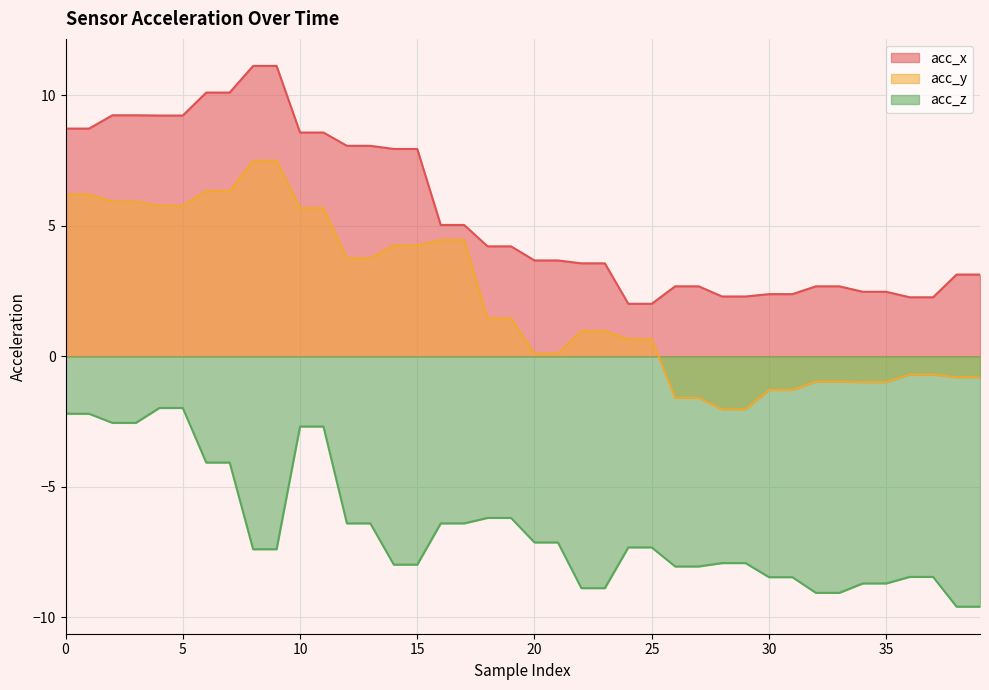

At which label does acc_x reach its minimum?

24